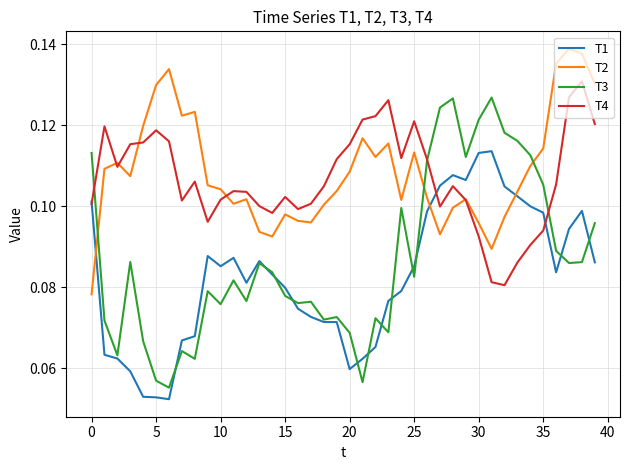

Rank the series by their maximum value, from highest to lowest.

T2, T4, T3, T1